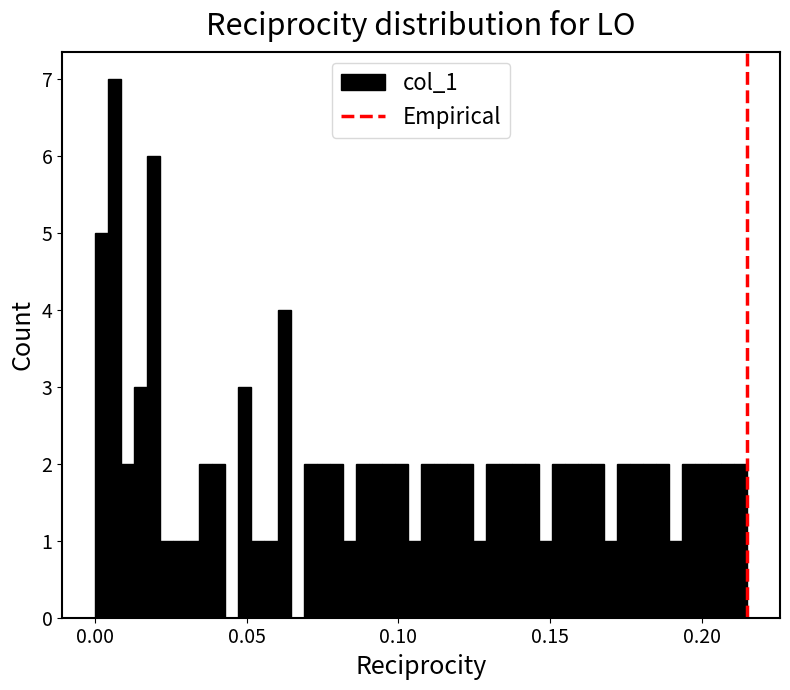

Around what value on the x-axis is the tallest bar? Give the approximate position of its centre, as read against the axis.

0.005